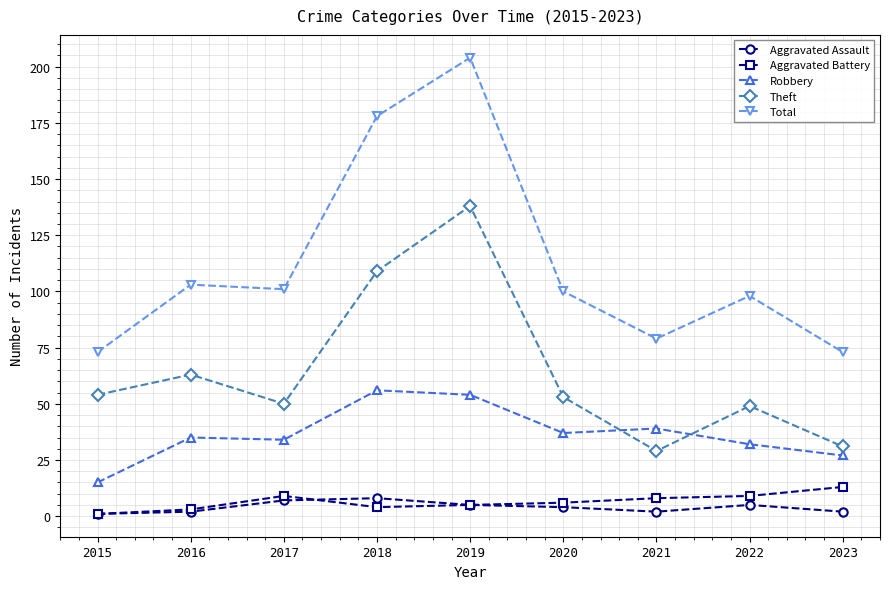

What are all the series names shown in the legend?

Aggravated Assault, Aggravated Battery, Robbery, Theft, Total